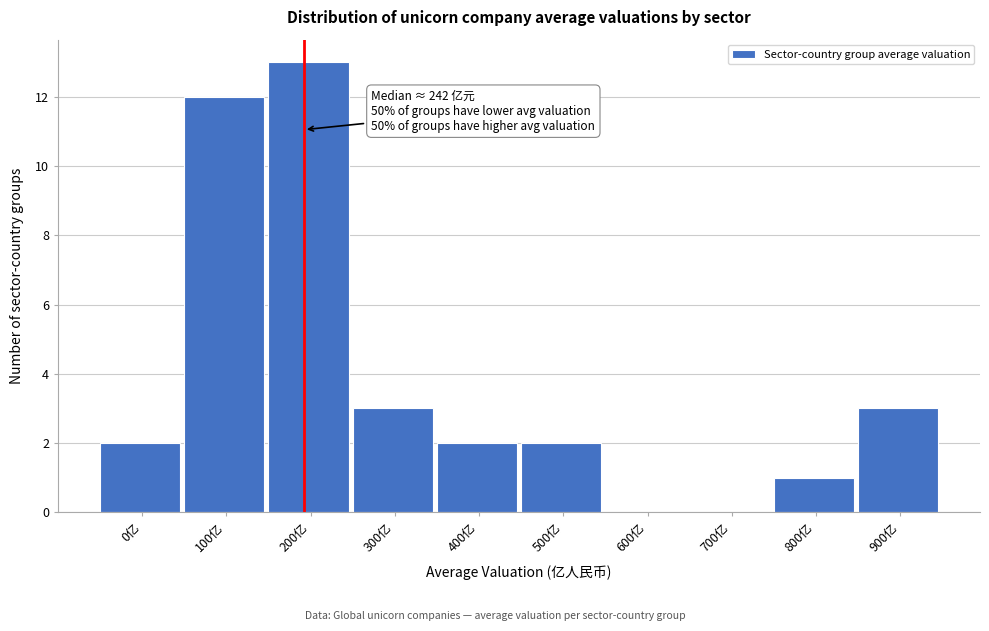

Reading left to right, what are all the values shown in this chart?

0亿=2	100亿=12	200亿=13	300亿=3	400亿=2	500亿=2	600亿=0	700亿=0	800亿=1	900亿=3